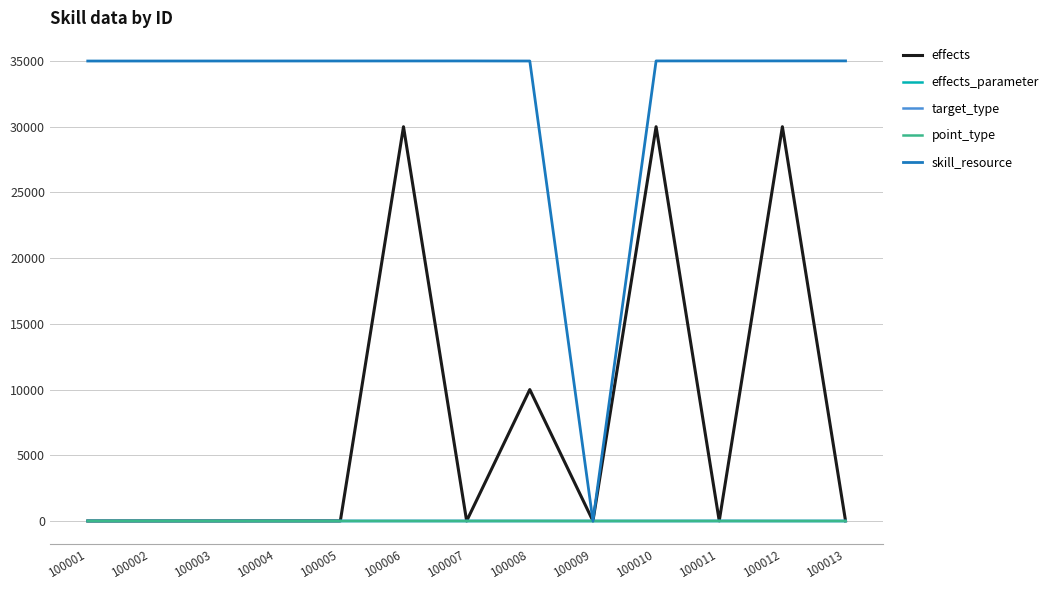

Which series has the largest total across all categories?

skill_resource